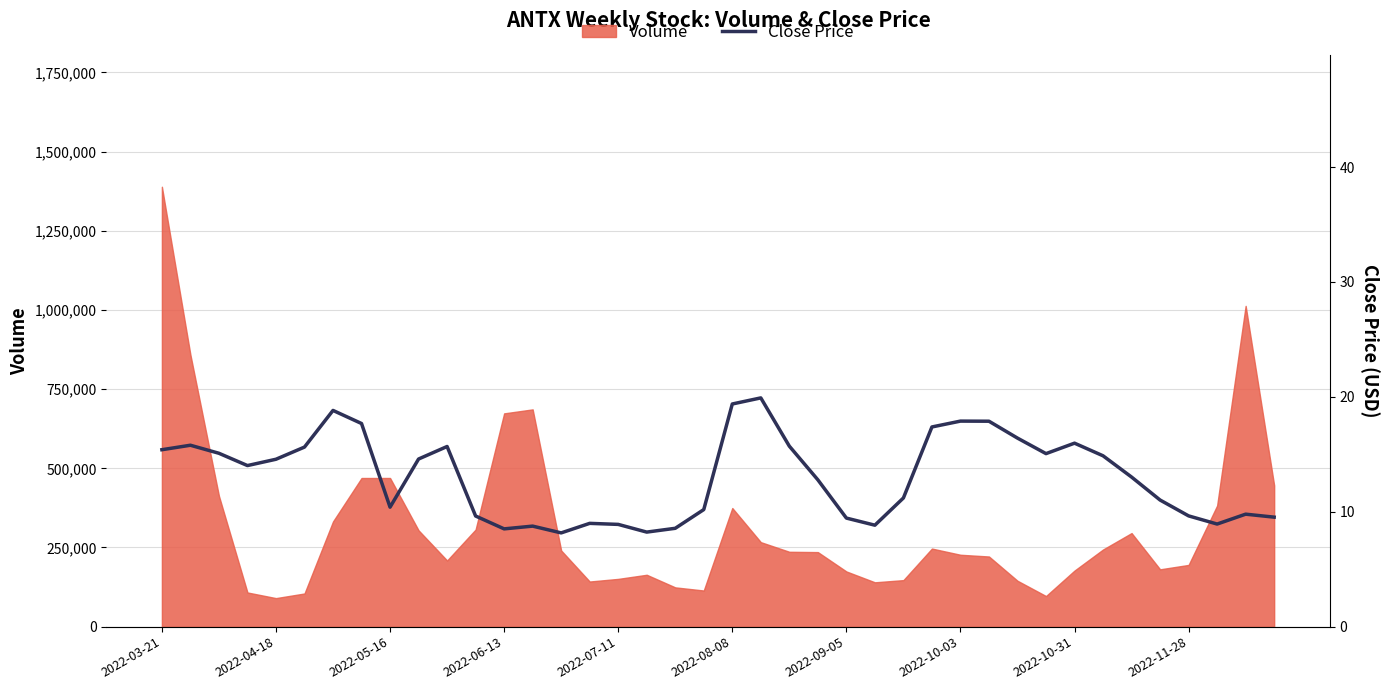

Which category has the highest value in the Volume series?

2022-03-21